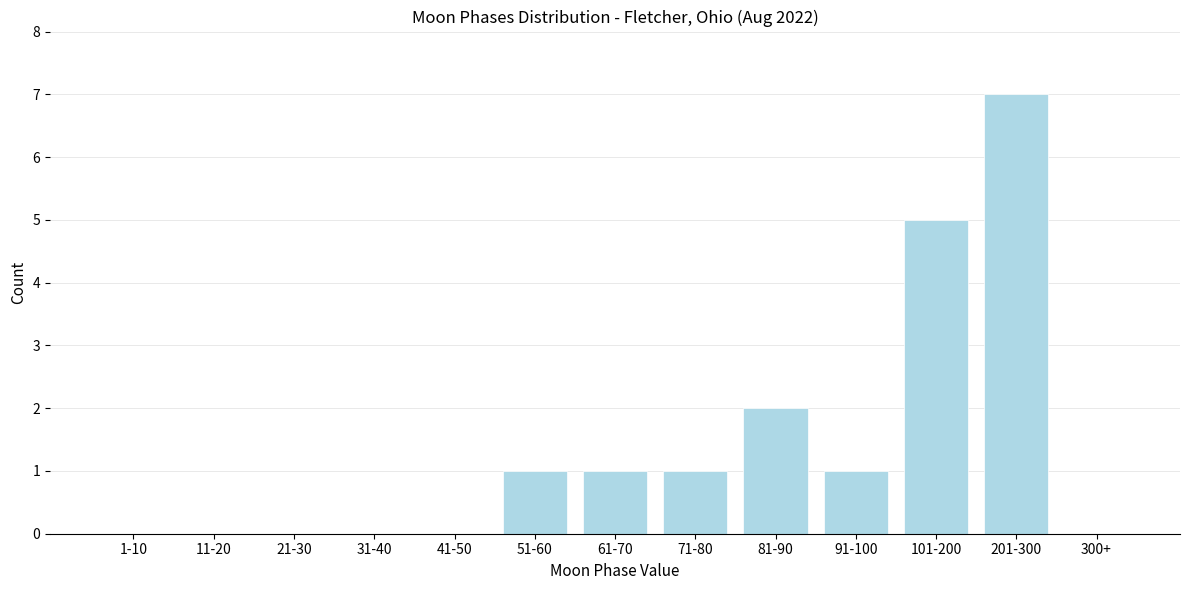

Reading right to left, what are all the values shown in this chart?

300+=0	201-300=7	101-200=5	91-100=1	81-90=2	71-80=1	61-70=1	51-60=1	41-50=0	31-40=0	21-30=0	11-20=0	1-10=0